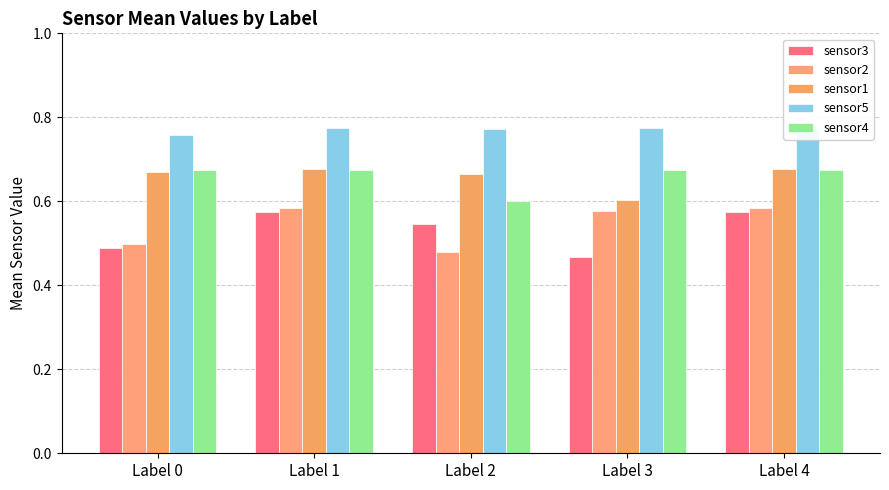

True or false: sensor4 has a value of 0.3 at Label 2.

False